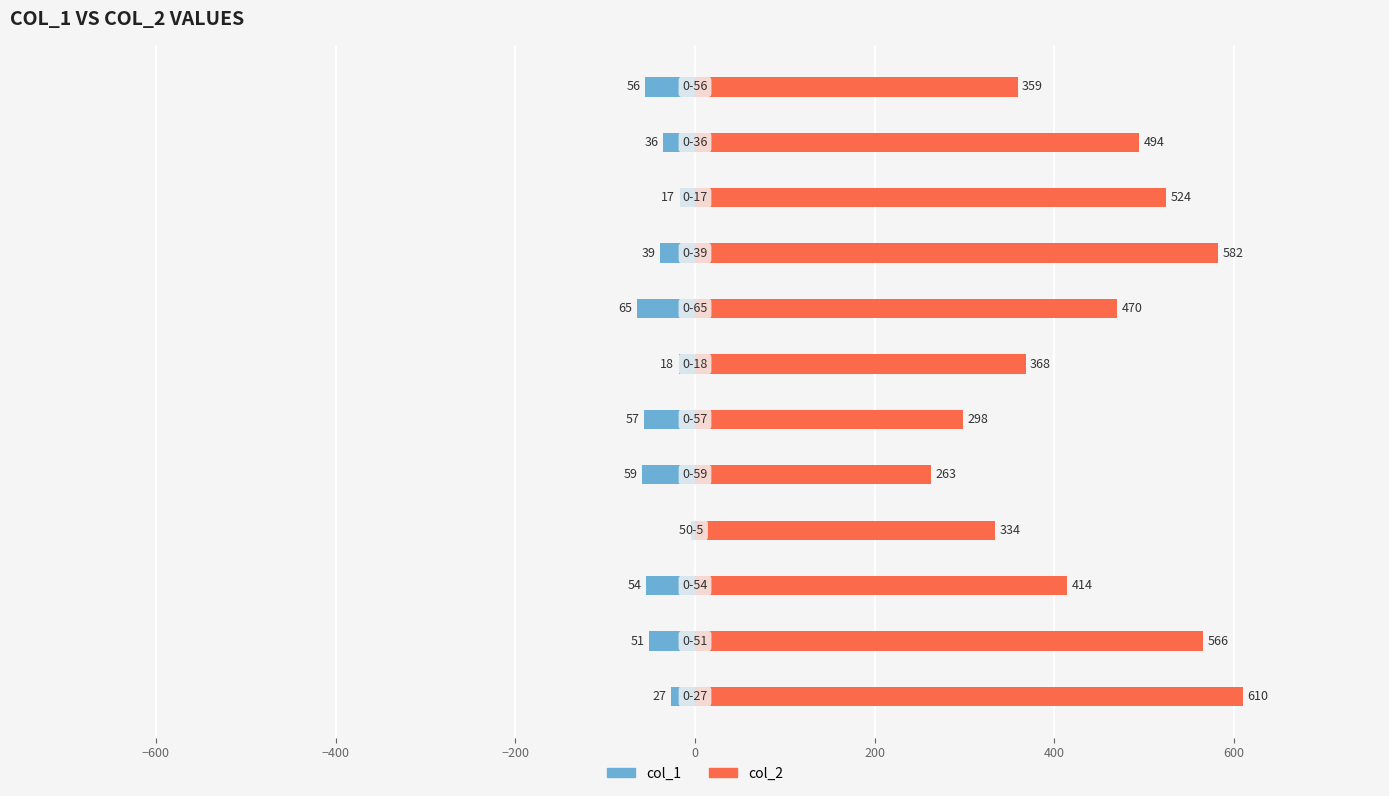

What is the lowest value of the col_2 series?

263